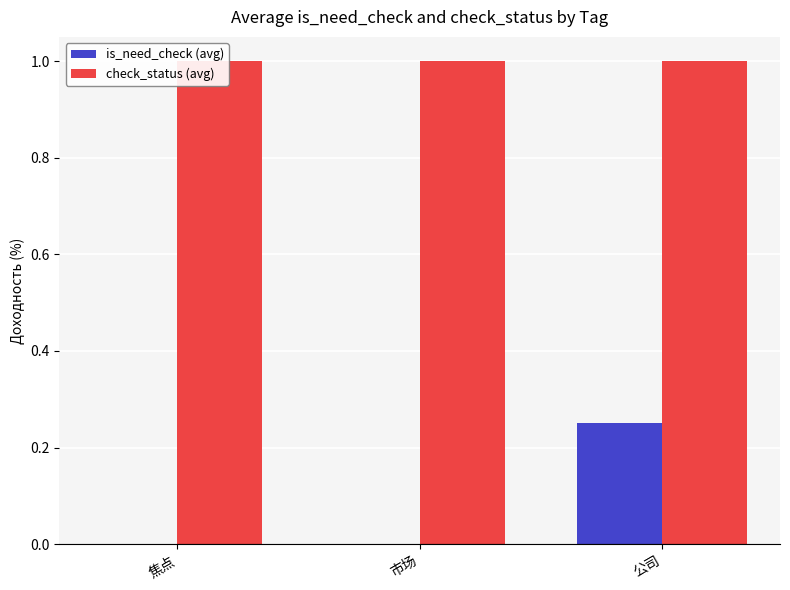

The value of check_status (avg) at 市场 is 1.0. True or false?

True